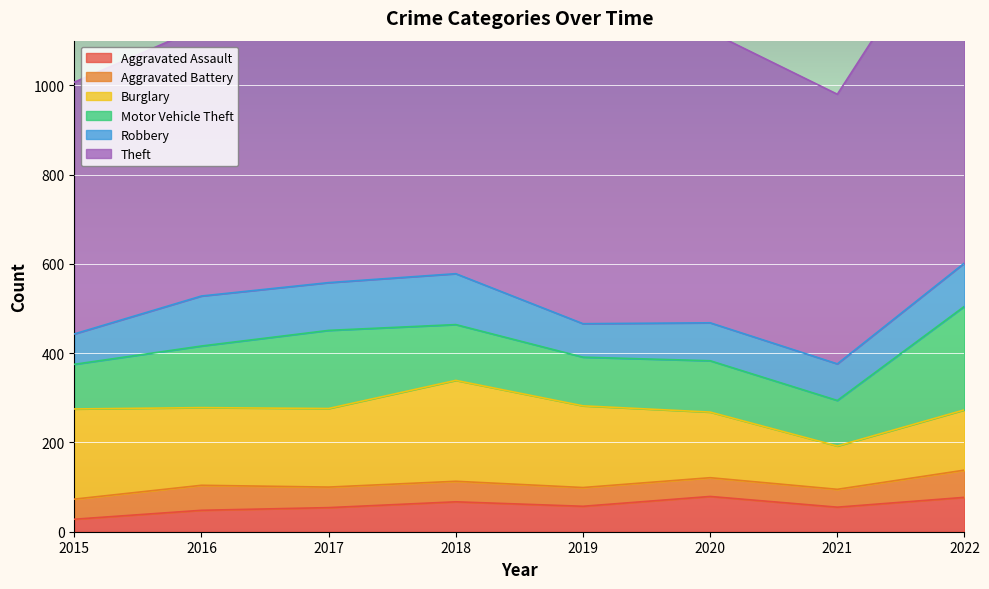

What is the minimum value for Aggravated Assault?

28